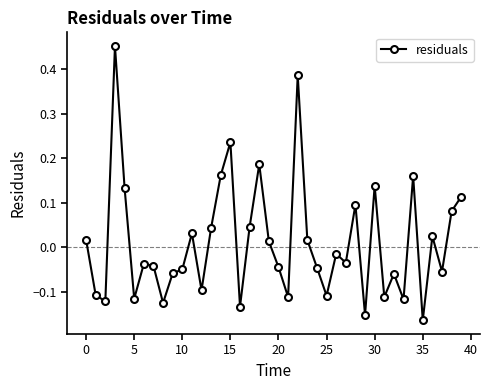

What is the difference between the maximum and minimum values?

0.6